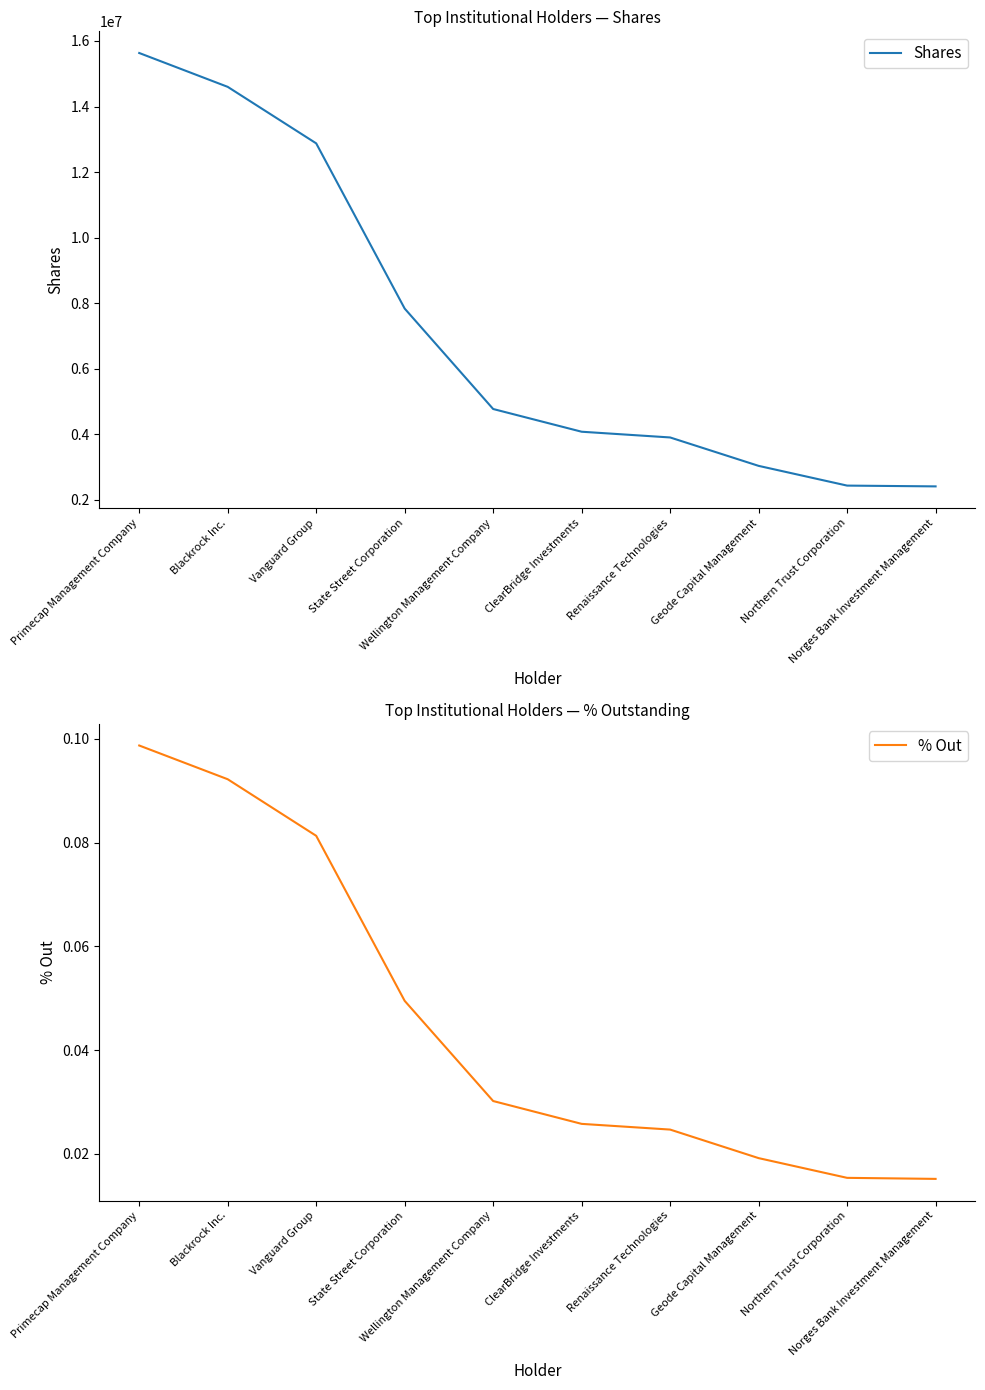

True or false: Shares has more than 2 points higher than both neighbors.

False